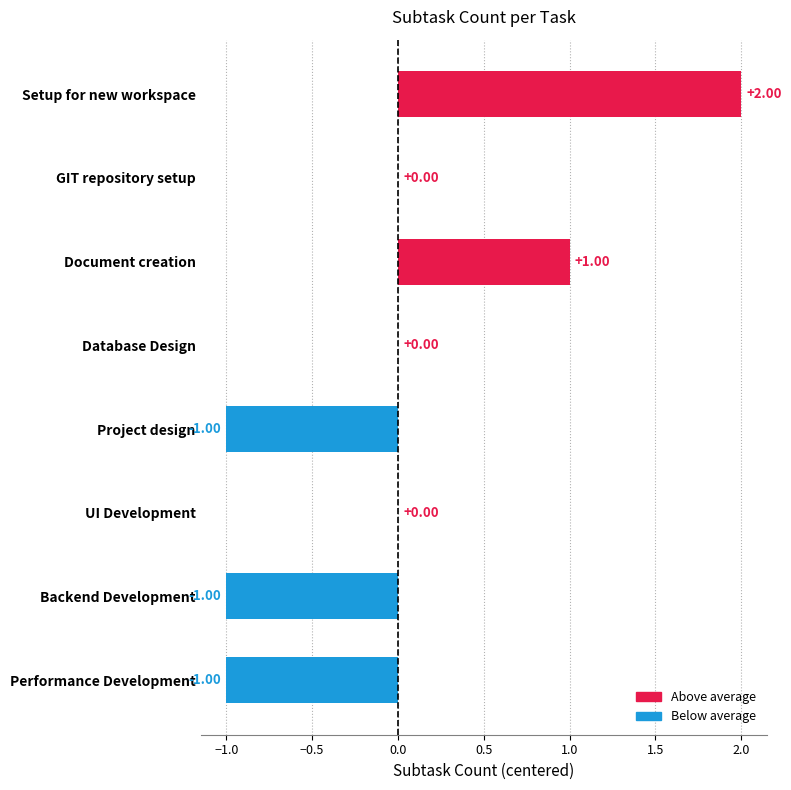

Which has a higher value, Document creation or Project design?

Document creation